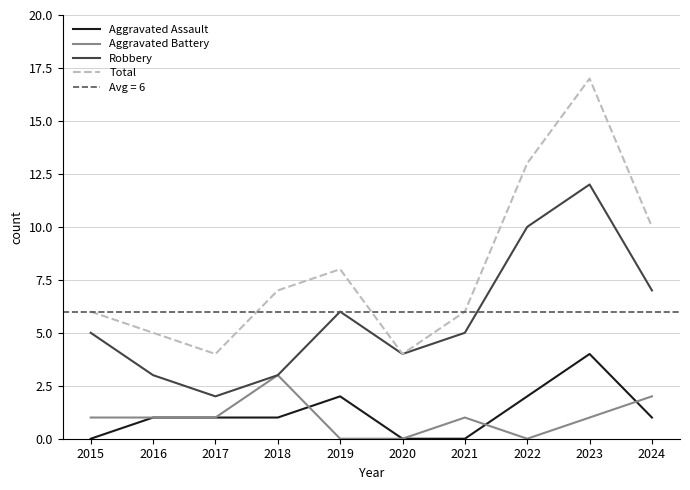

Reading right to left, list all the values displayed in this chart.

Aggravated Assault: 2024=1	2023=4	2022=2	2021=0	2020=0	2019=2	2018=1	2017=1	2016=1	2015=0
Aggravated Battery: 2024=2	2023=1	2022=0	2021=1	2020=0	2019=0	2018=3	2017=1	2016=1	2015=1
Robbery: 2024=7	2023=12	2022=10	2021=5	2020=4	2019=6	2018=3	2017=2	2016=3	2015=5
Total: 2024=10	2023=17	2022=13	2021=6	2020=4	2019=8	2018=7	2017=4	2016=5	2015=6